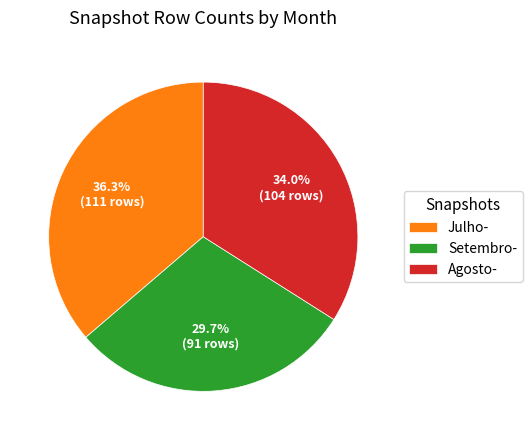

Which slice is the smallest?

Setembro-